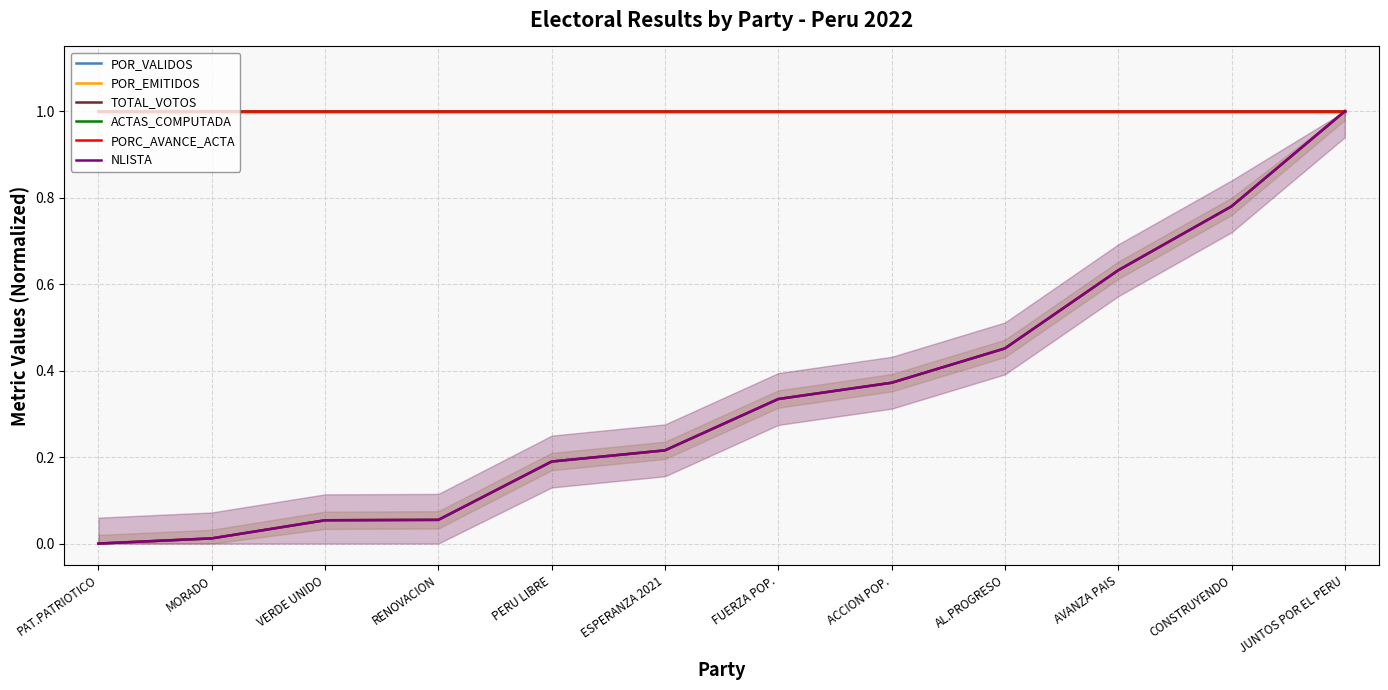

What is the value of the POR_EMITIDOS point at the 3rd from the left?

0.1